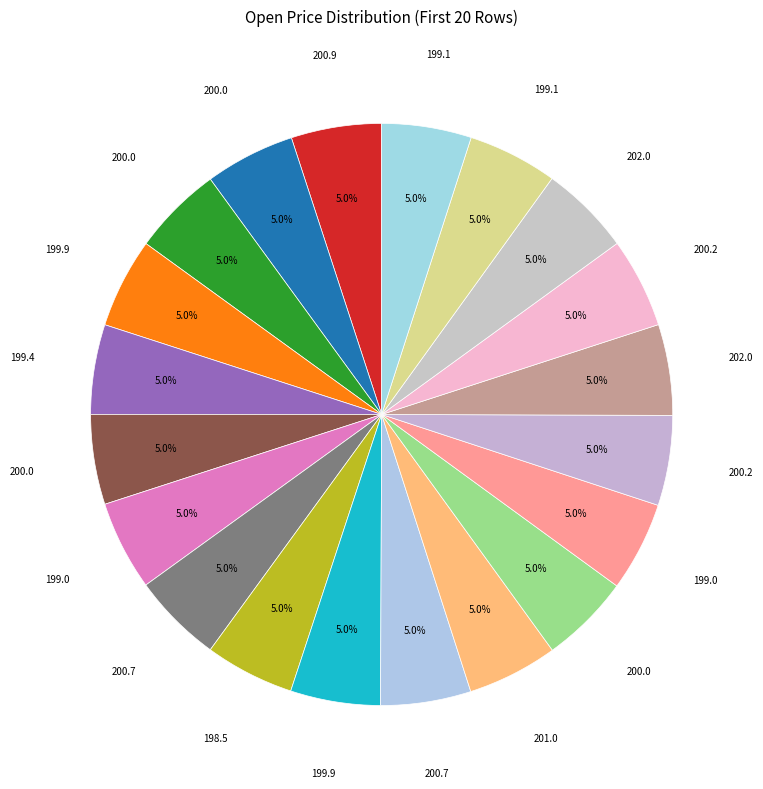

To the nearest percent, what is the average slice percentage?

5%